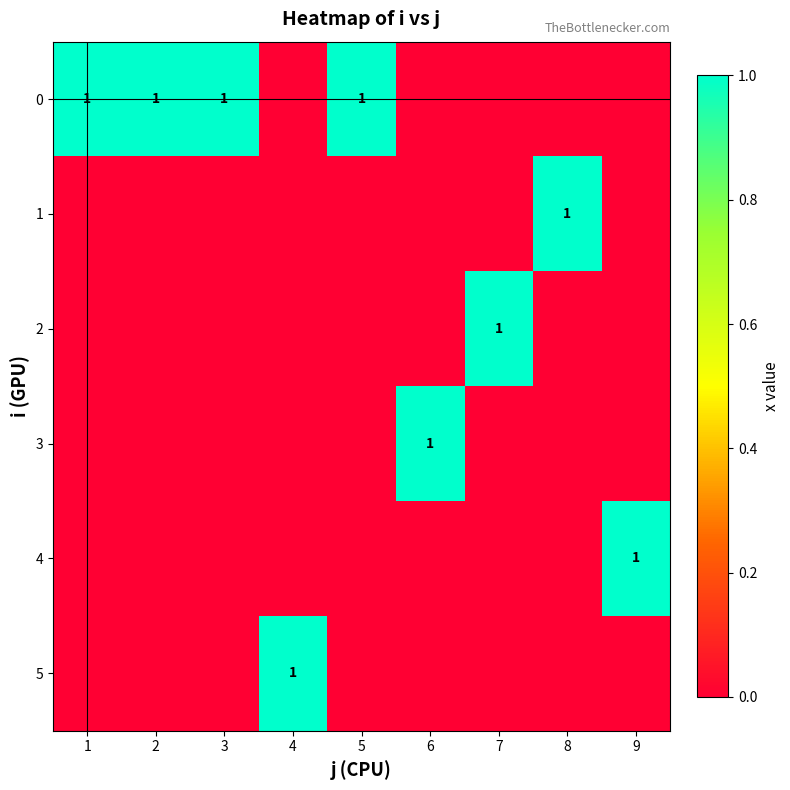

Count the 1 values in the range 0 to 1.

9